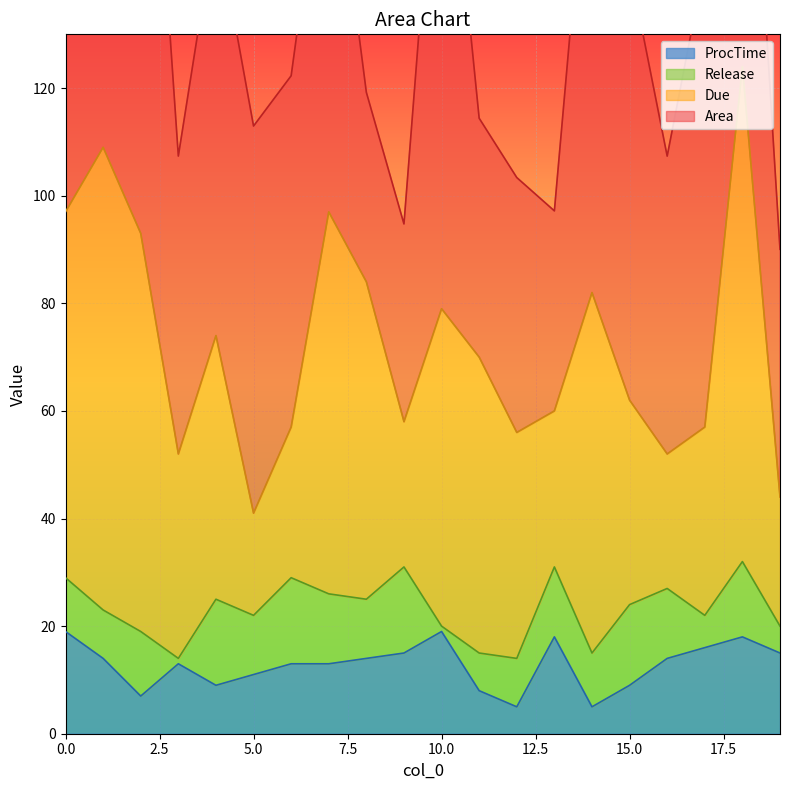

What is the value of the Release point at the 17th from the left?

13.0